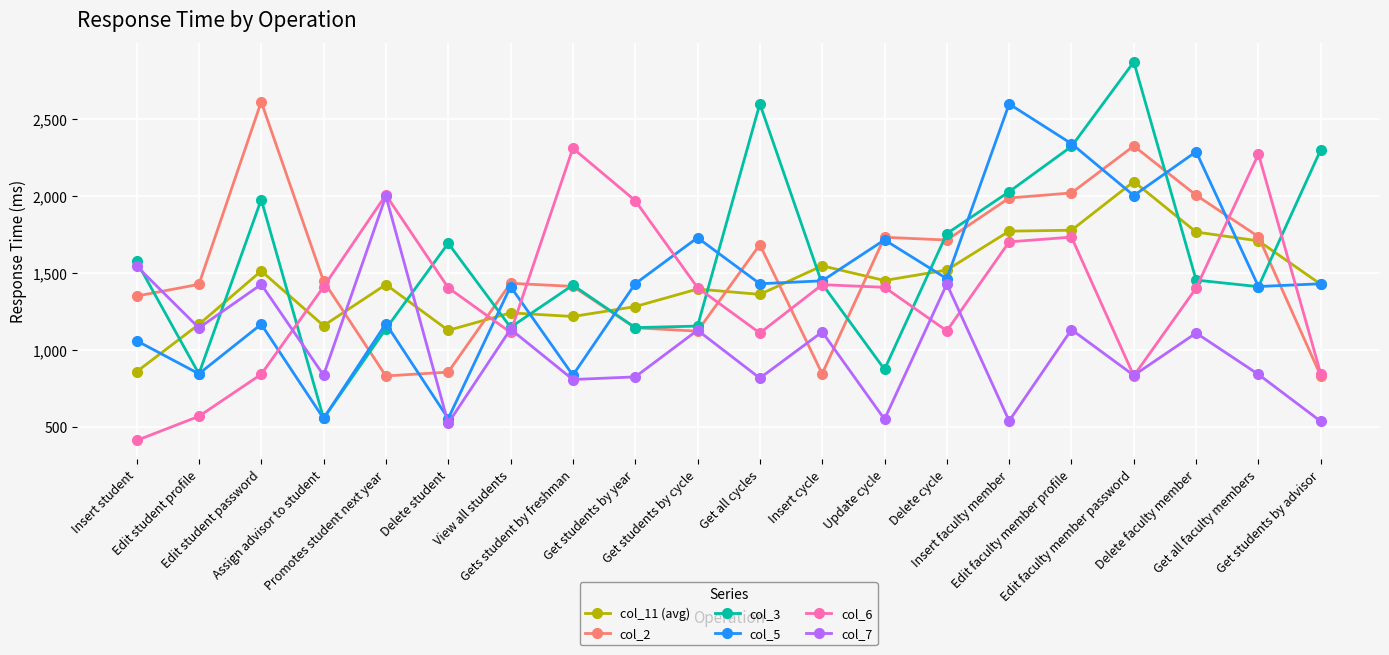

Which category has the highest value in the col_6 series?

Gets student by freshman